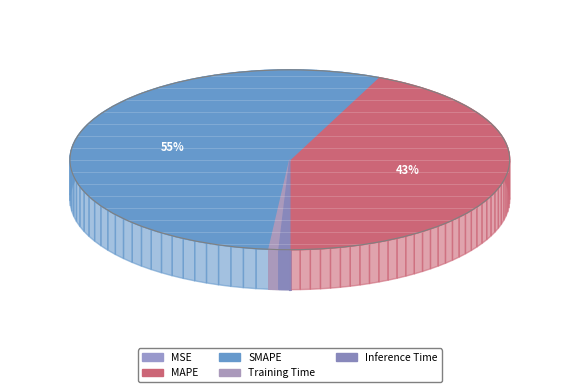

Which slice is the smallest?

MSE